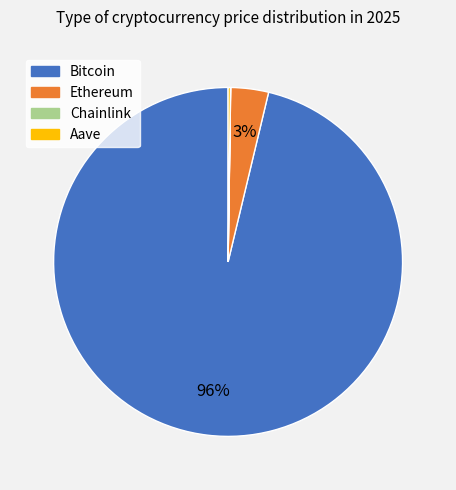

What is the largest slice in the pie chart?

Bitcoin